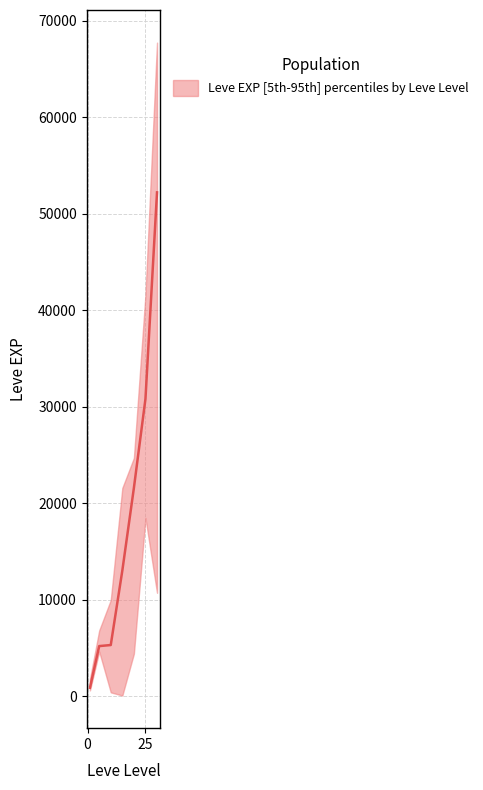

What is the total value across all series at 10?

15750